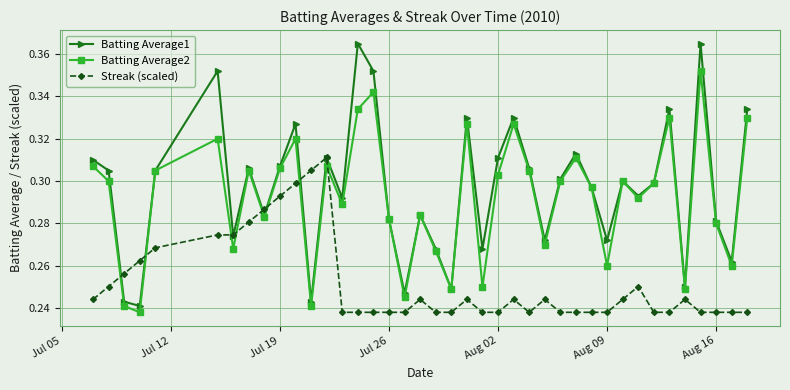

After their last crossing, which series has the higher values: Streak (scaled) or Batting Average2?

Batting Average2